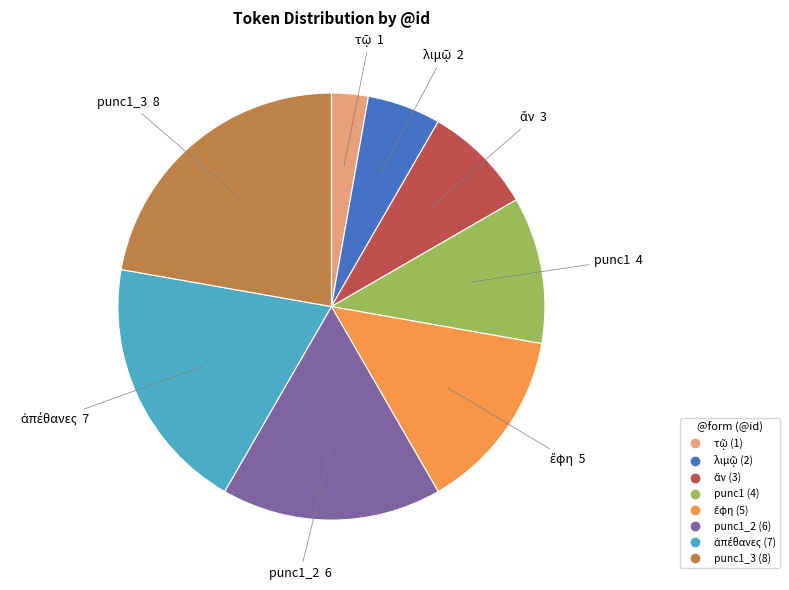

Is there any slice that represents more than half of the pie?

No